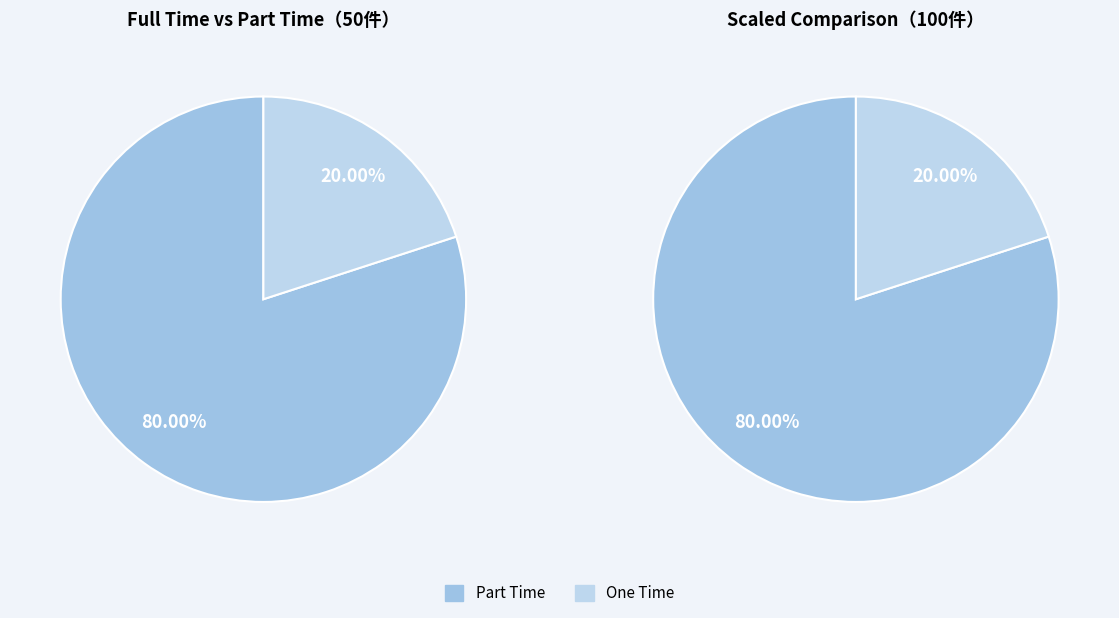

Between Part Time and One Time, which is larger?

Part Time